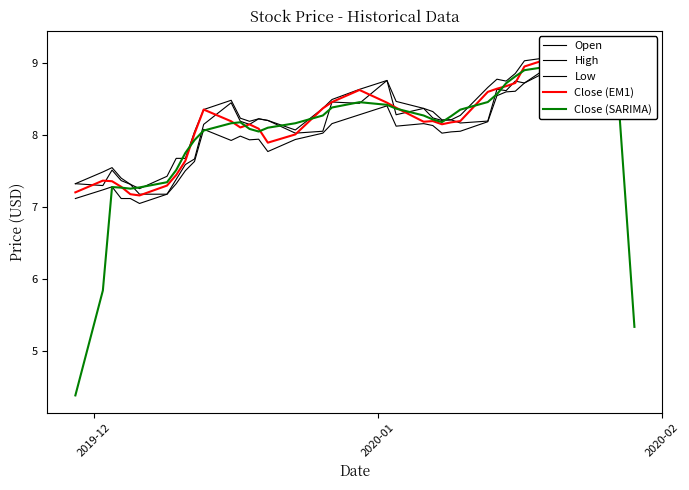

List the series in order of their peak value, highest first.

High, Open, Close (EM1), Close (SARIMA), Low